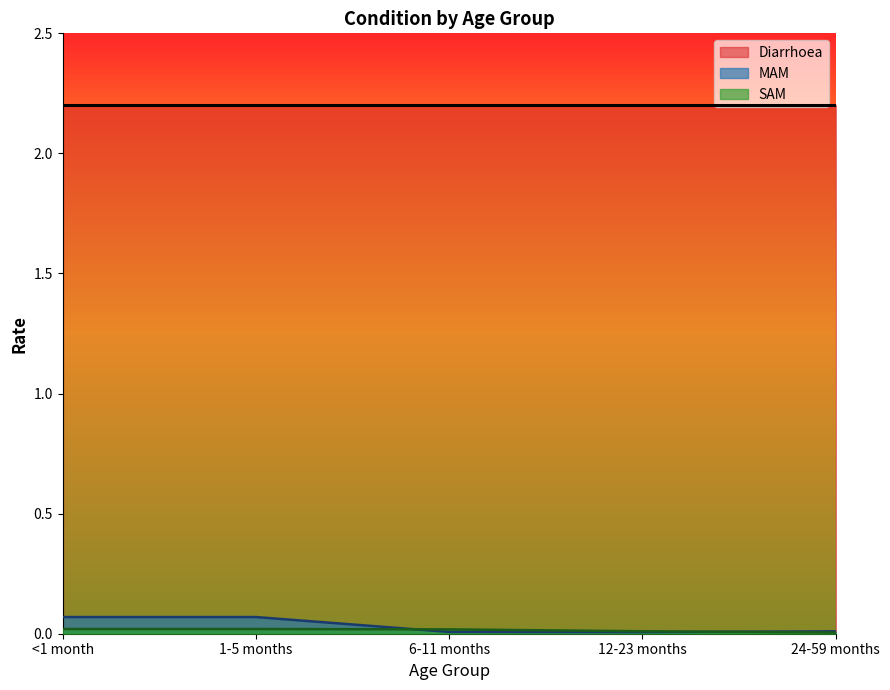

Which category has the highest value in the SAM series?

<1 month